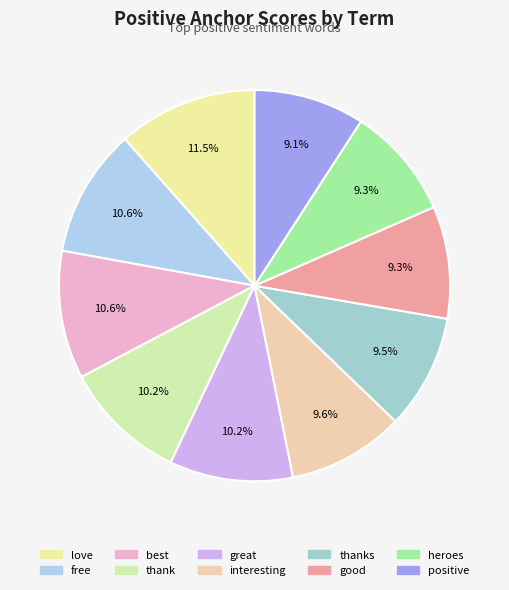

True or false: great accounts for 3% of the total.

False